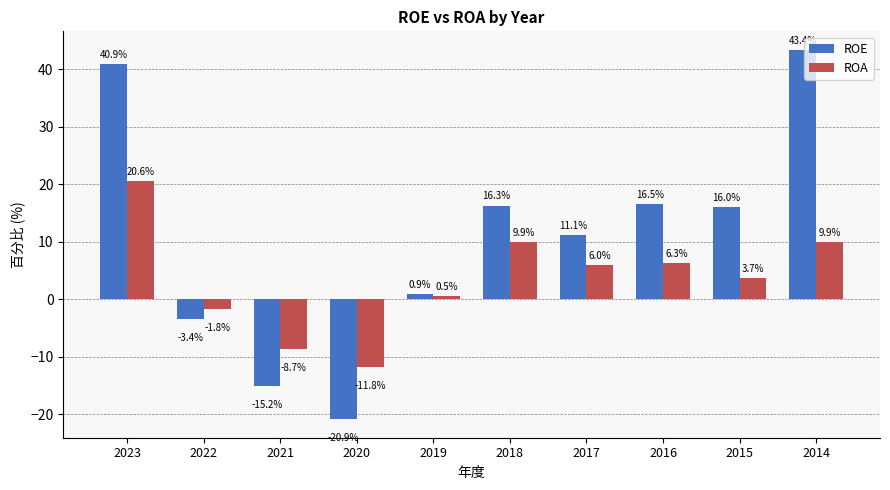

What is the difference between the ROE values at 2023 and 2015?

24.9